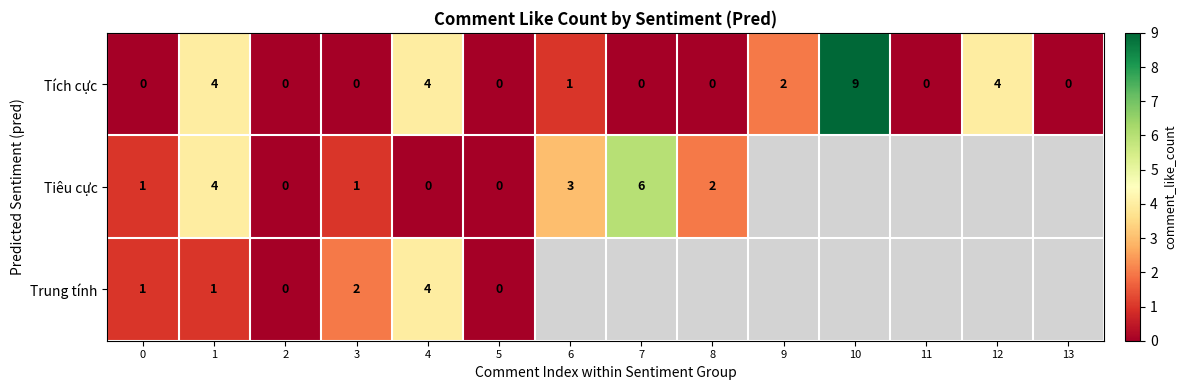

What is the spread (max minus min) of values at 4?

4